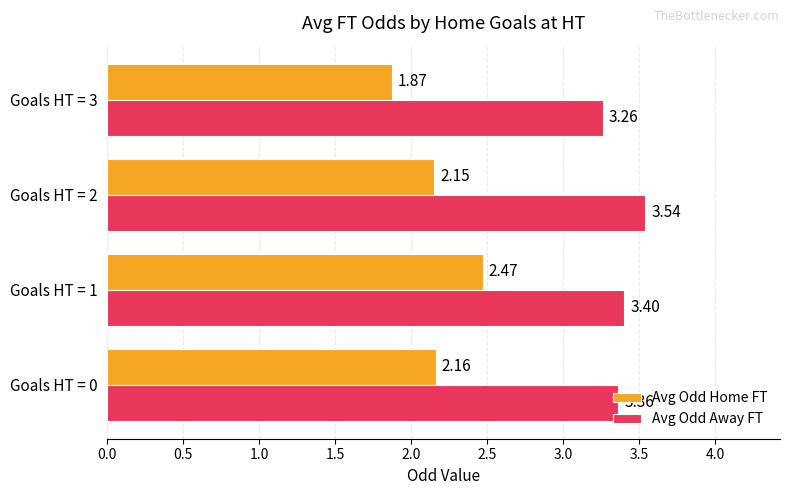

How many distinct data groups are displayed?

2